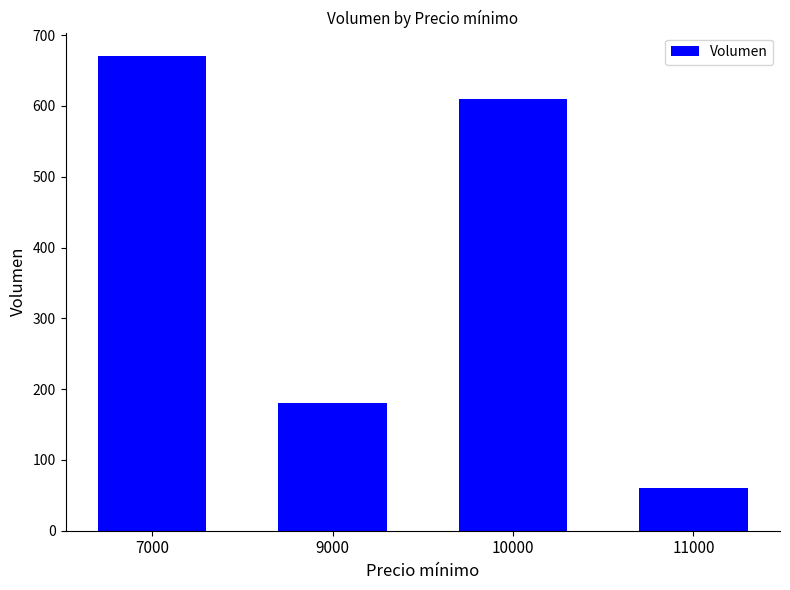

What is the value of the 2nd bar from the left?

180